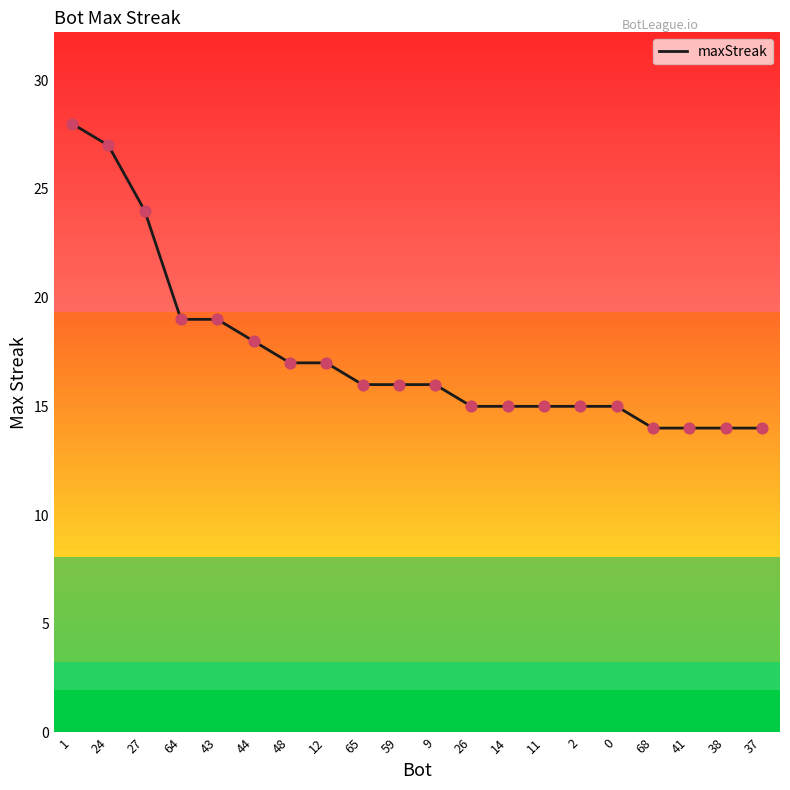

What is the change in value from 24 to 26?

-12